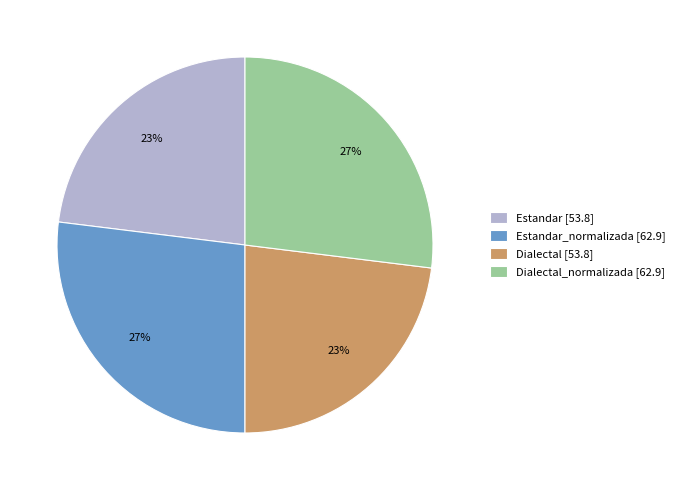

To the nearest percent, what portion does Dialectal_normalizada [62.9] represent?

27%